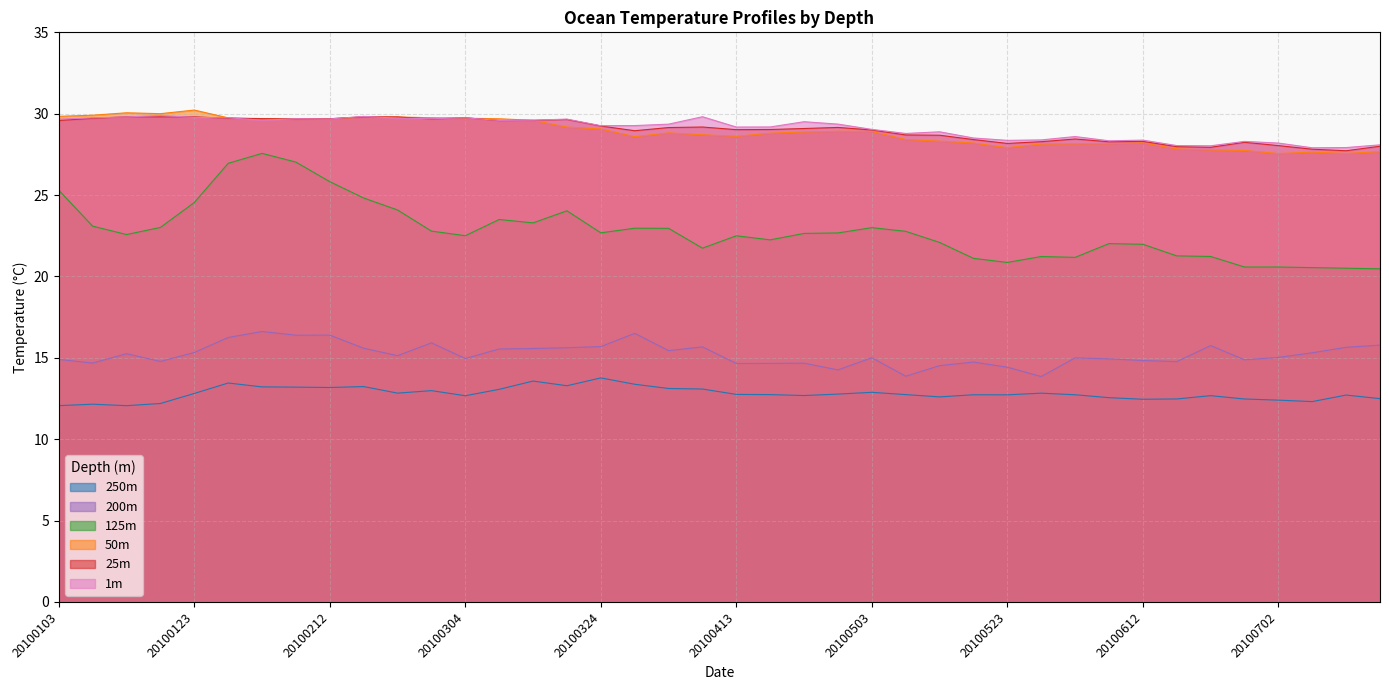

What is the difference between the second highest and minimum values in the 125m series?

6.6